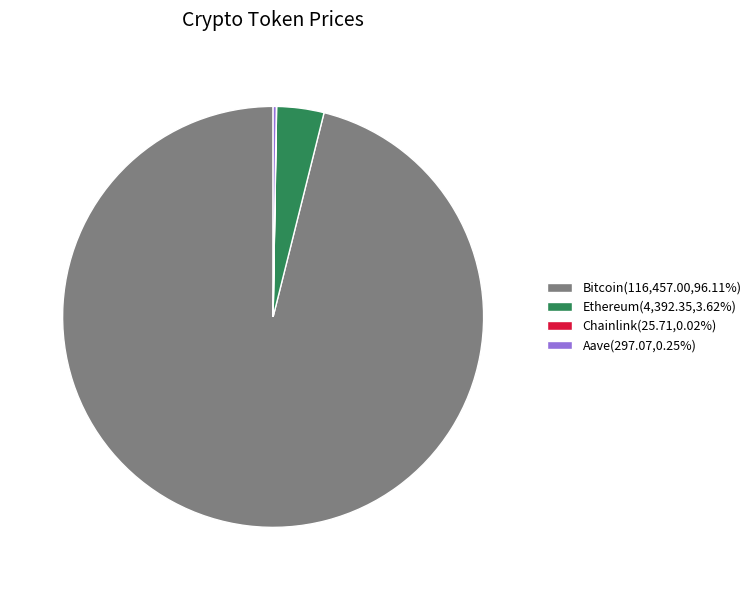

Is Bitcoin(116,457.00,96.11%) the majority of the pie?

Yes